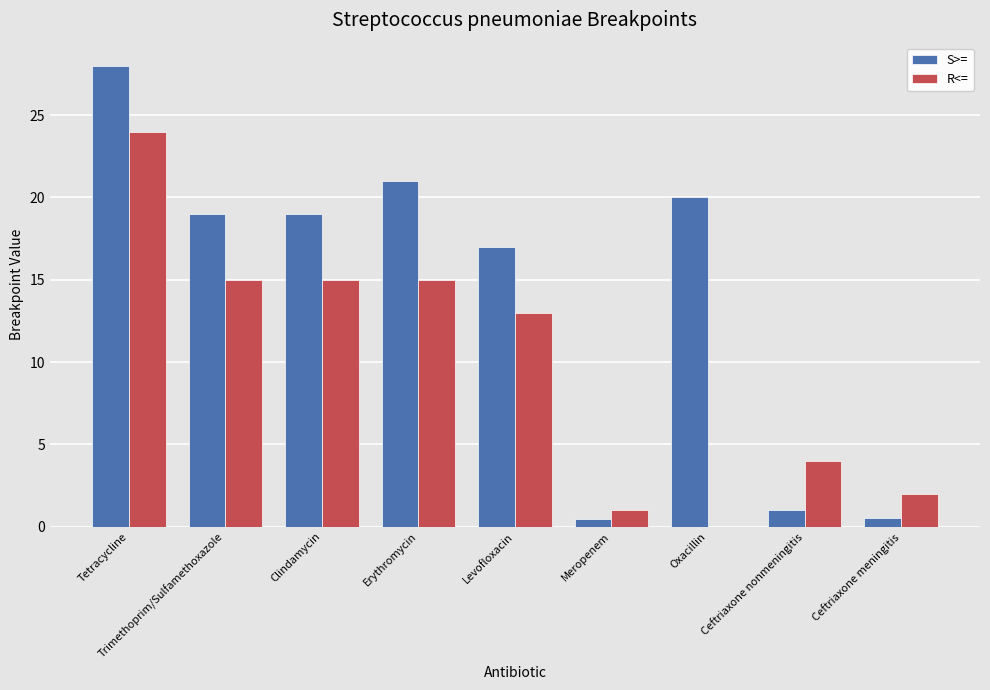

Is it true that S>= equals 13.9 at Oxacillin?

False